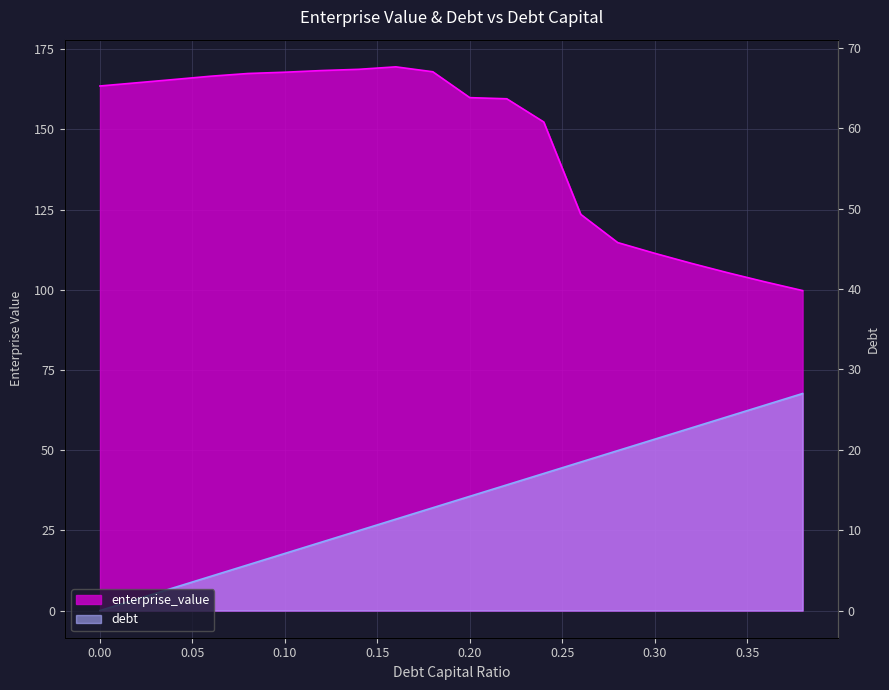

The value of debt at 0.08 is 20.2. True or false?

False